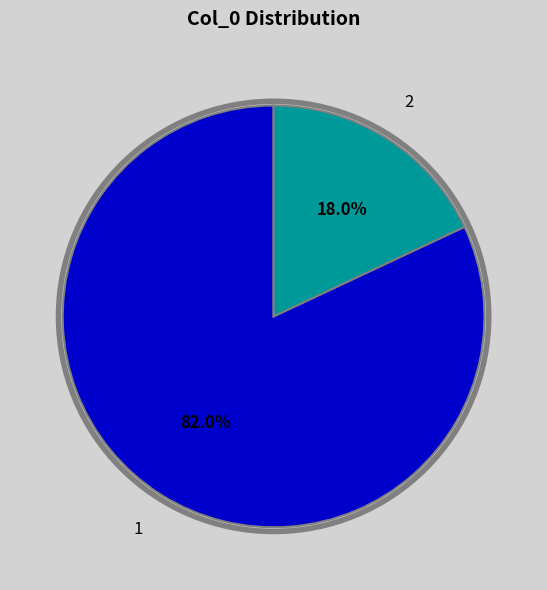

Count the number of slices in the pie.

2